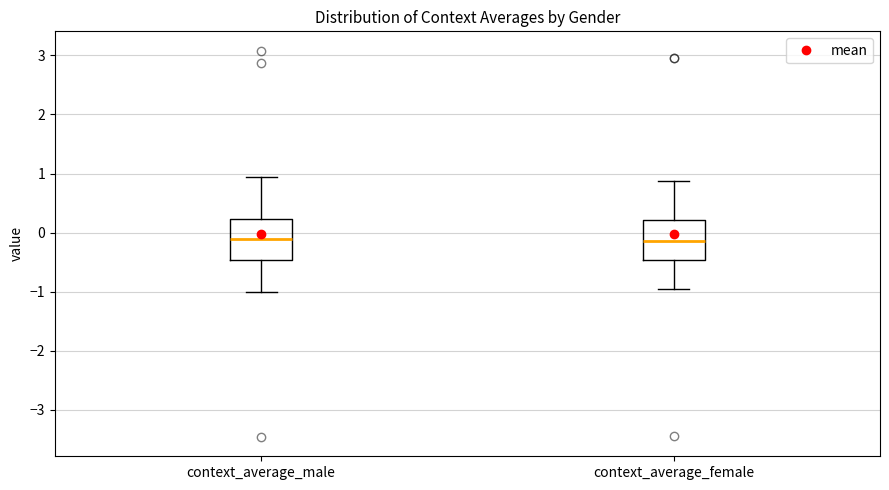

Reading left to right, transcribe this box plot: for each box, give where its median line is, the range the box spans, and where its two whiskers end, as read against the y-axis. The values are not printed on the chart, so give them approximately, as read against the axis.

context_average_male: median -0.1, box -0.5 to 0.2, whiskers -1.0 to 0.9
context_average_female: median -0.1, box -0.5 to 0.2, whiskers -1.0 to 0.9